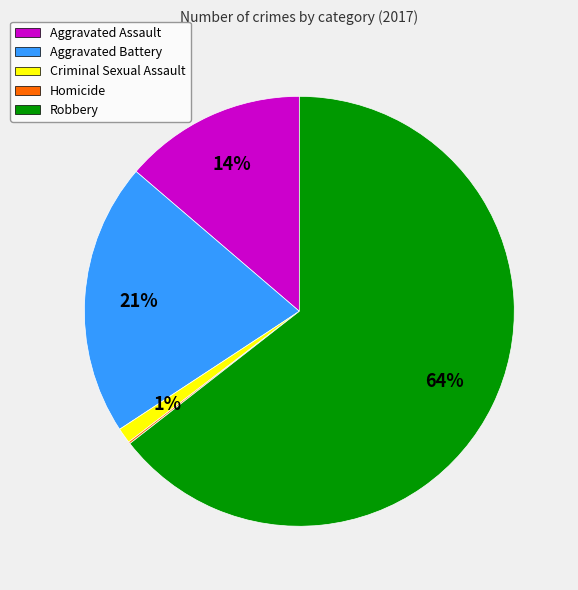

To the nearest percent, what is the difference between the largest and smallest slice percentages?

64%